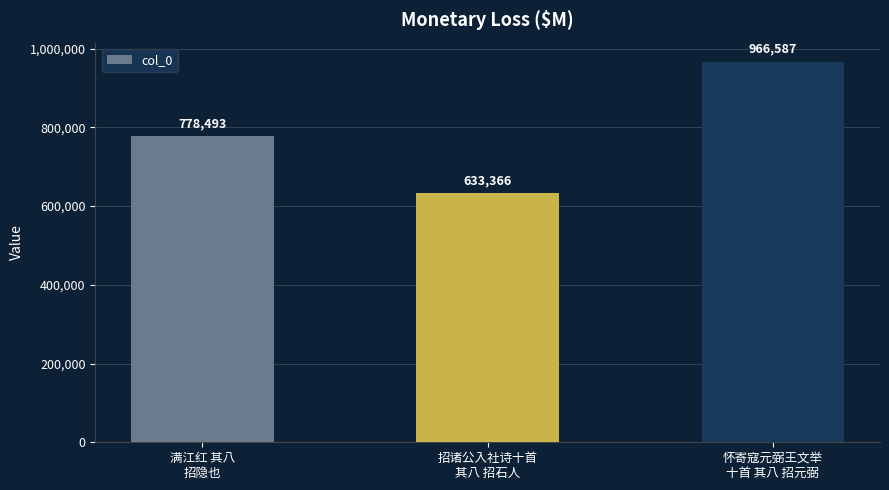

What is the sum of all values?

2378446